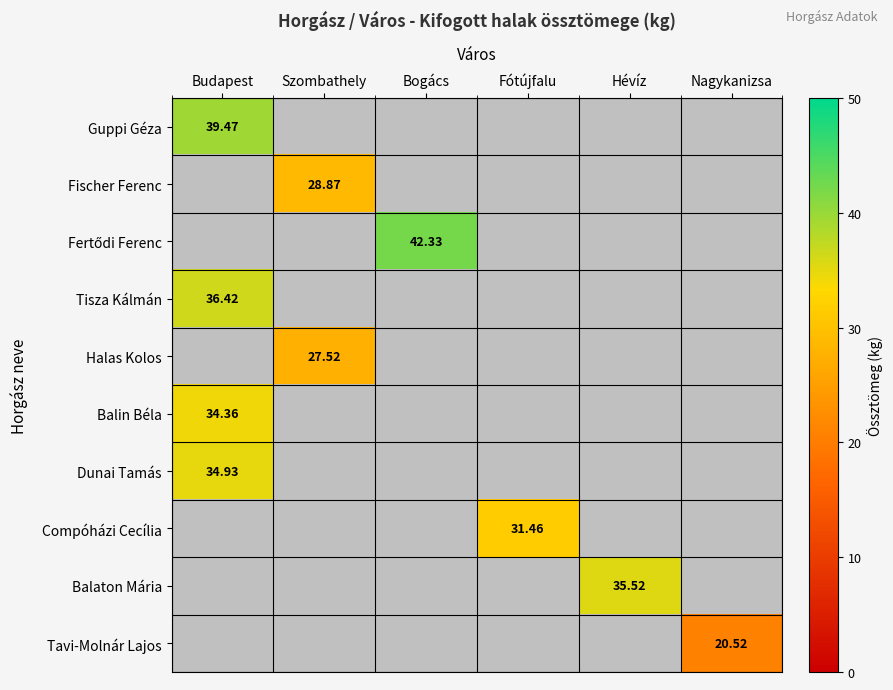

Which has a higher value, Hévíz or Bogács?

Bogács